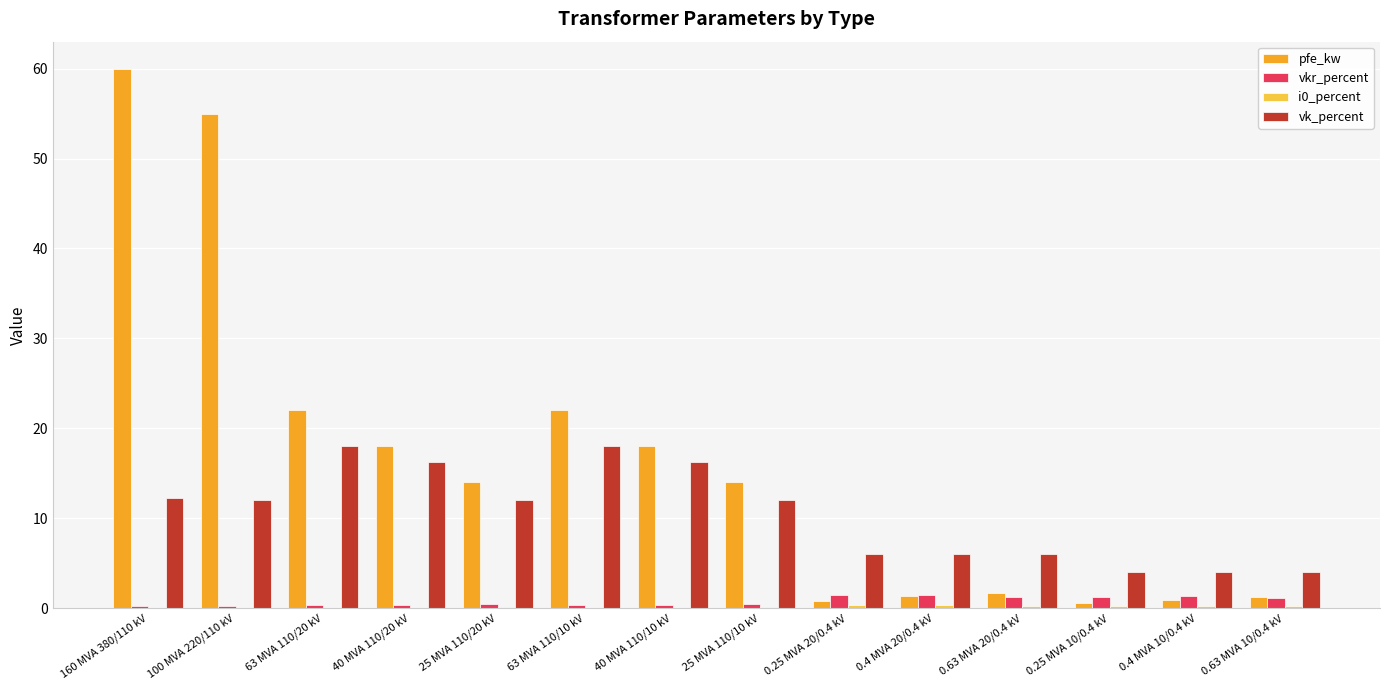

True or false: vk_percent has a value of 16.2 at 40 MVA 110/10 kV.

True